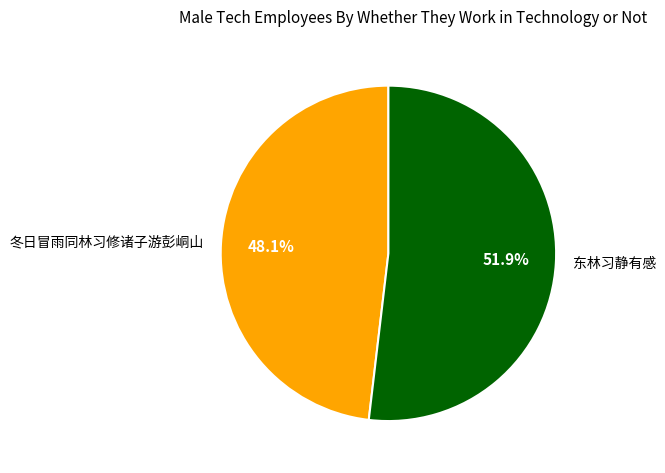

Rank the categories by value from lowest to highest.

冬日冒雨同林习修诸子游彭峒山, 东林习静有感